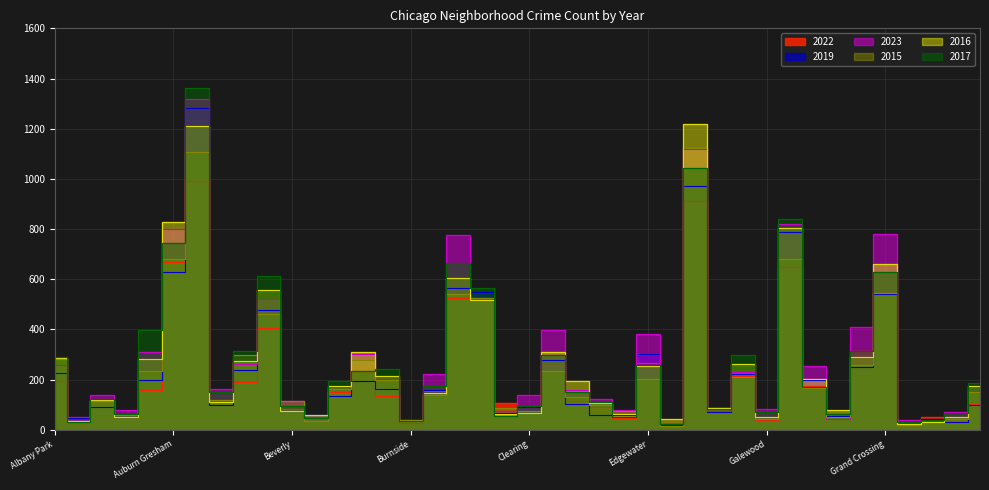

What is the difference between the 2017 values at Burnside and Austin?

1328